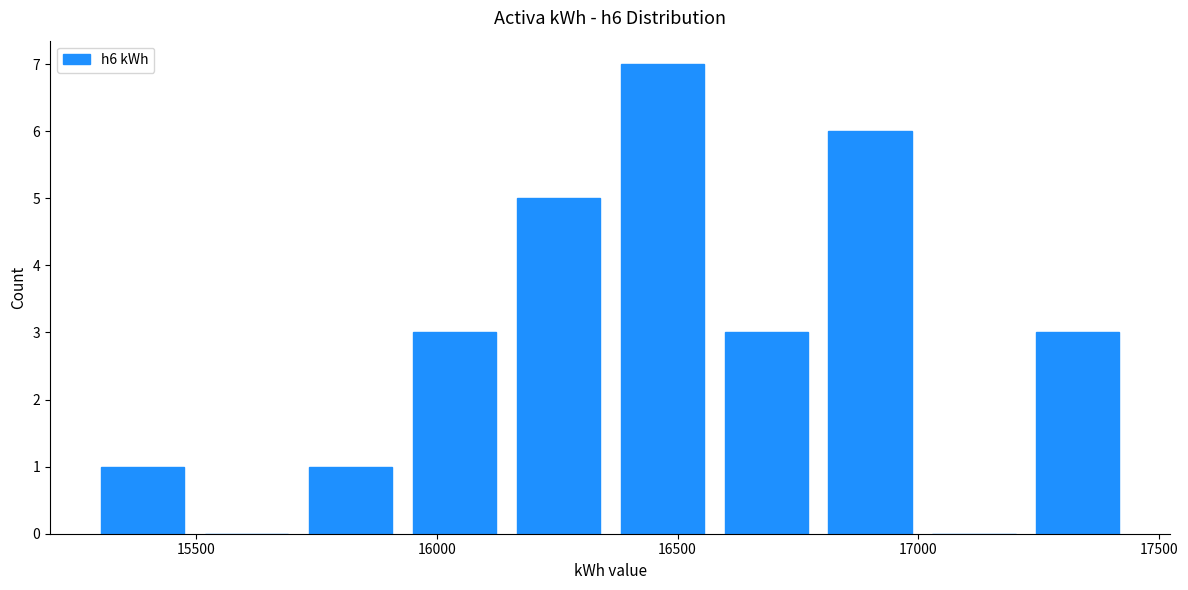

Which range on the x-axis has the tallest bar?

16350 to 16600